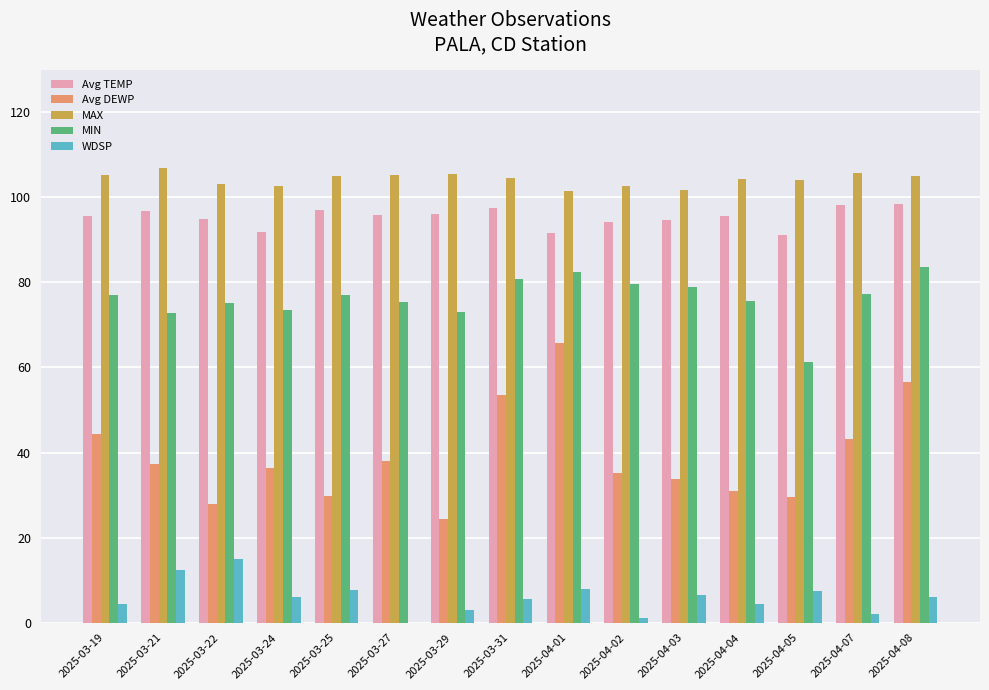

Are the bars grouped side by side (vs. stacked)?

Yes